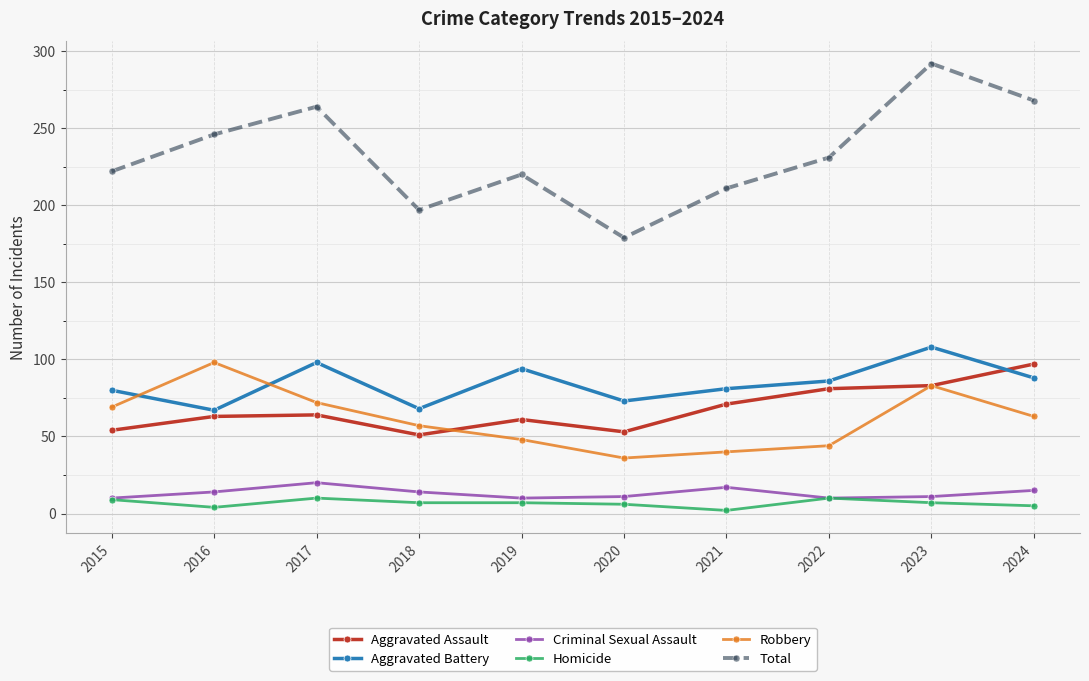

True or false: Aggravated Assault and Homicide cross at least once.

False